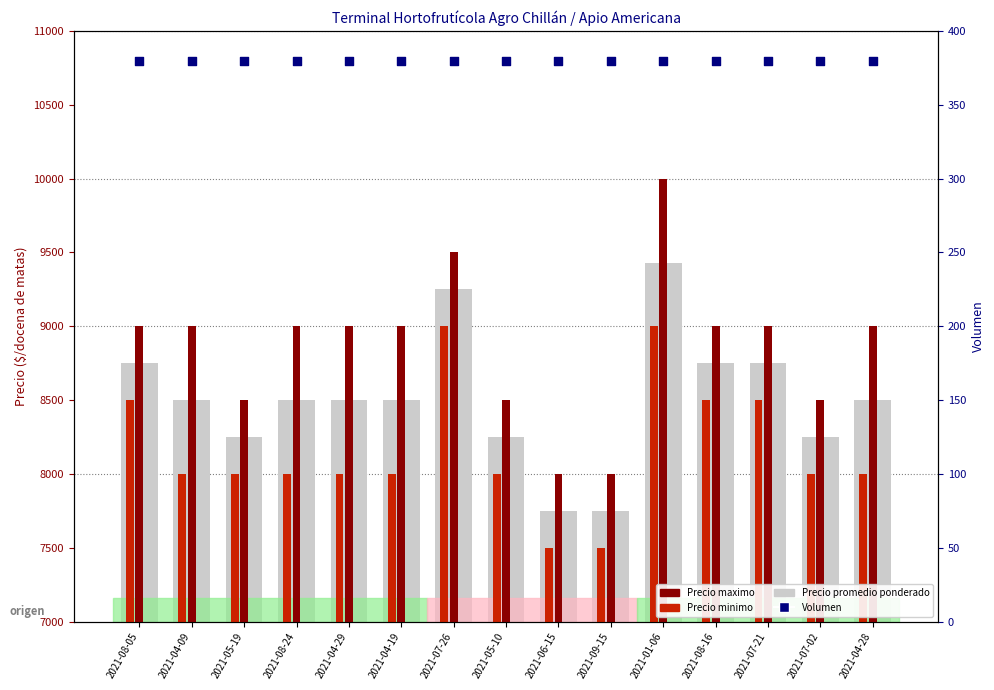

At which category is the sum across all series the highest?

2021-01-06